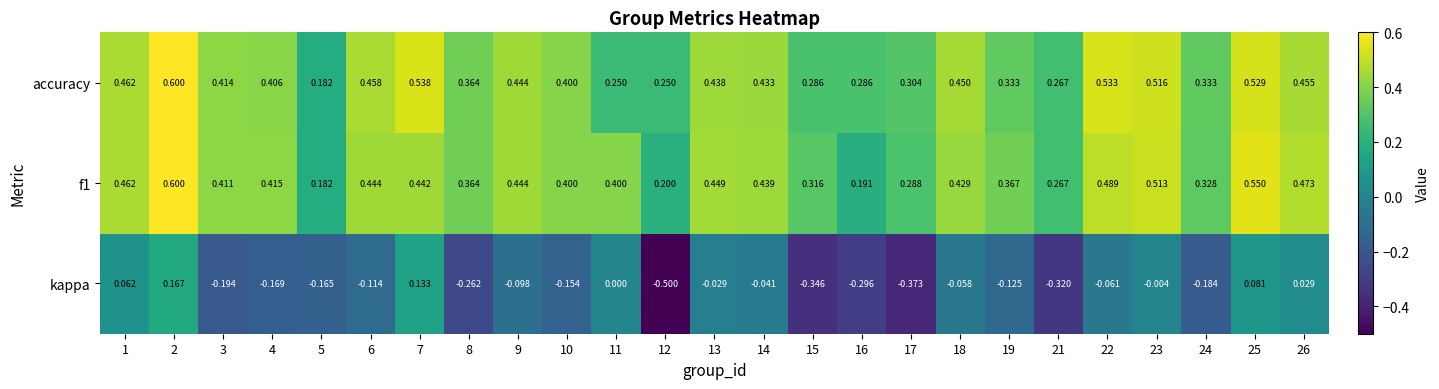

Is the value of f1 at 19 greater than the value of accuracy at 18?

No